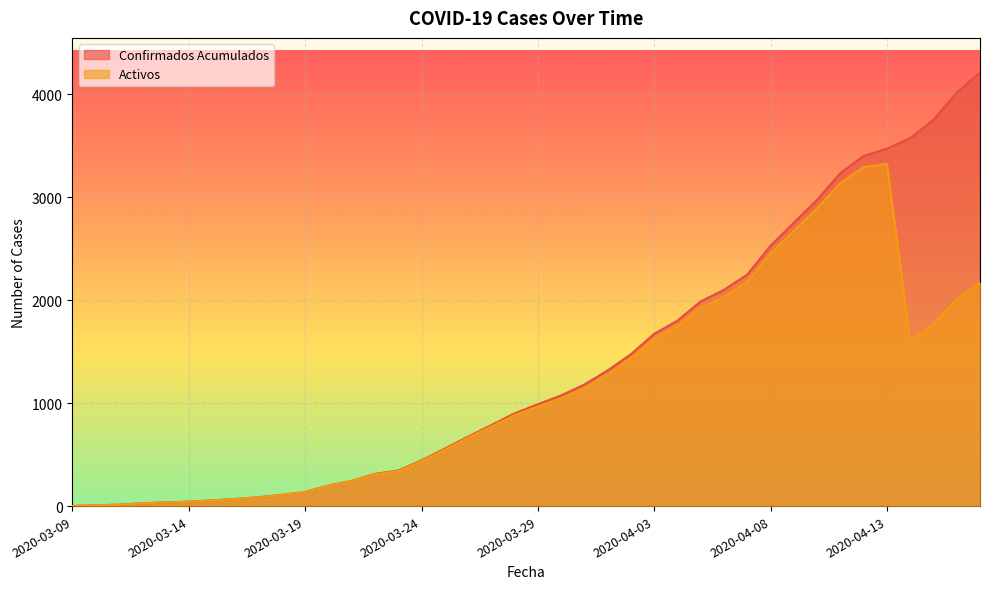

At which category is the sum across all series the highest?

2020-04-13